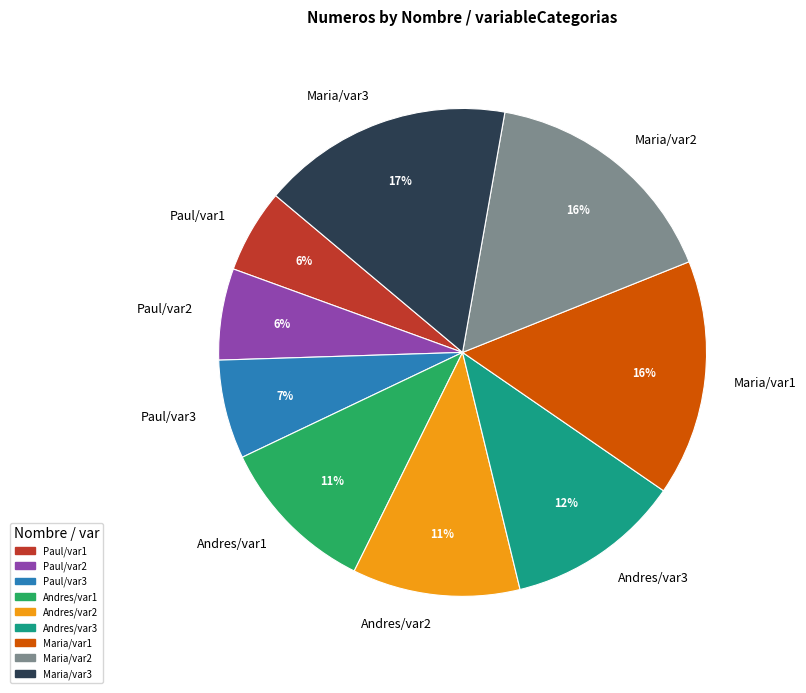

Approximately how many times larger is the value at Paul/var2 compared to Maria/var1?

0.4